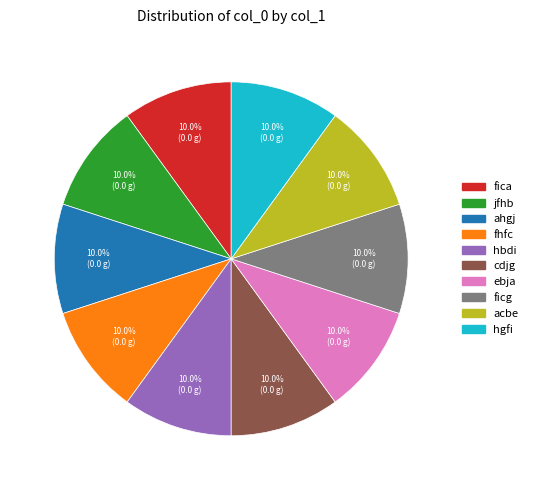

Count the number of slices in the pie.

10